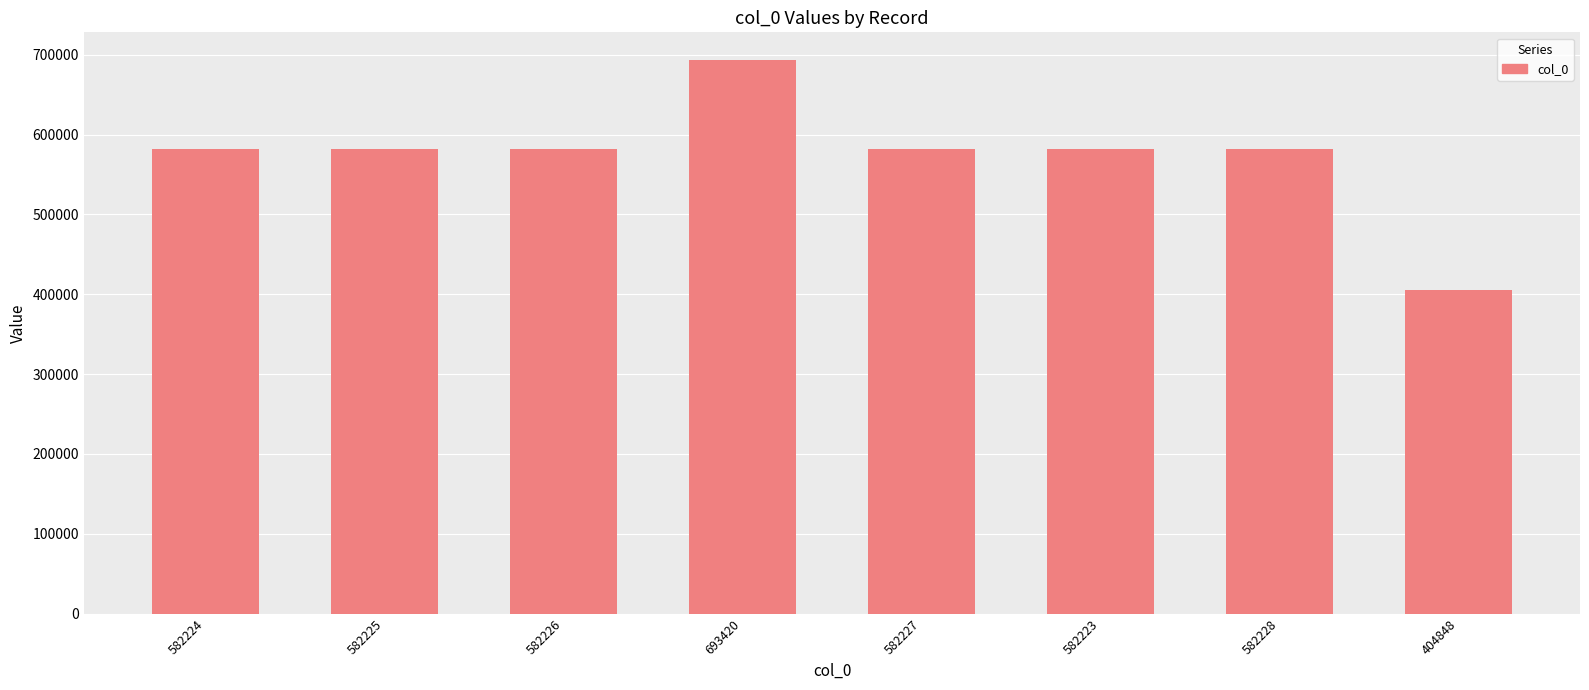

Which category has the lowest value across all series?

404848